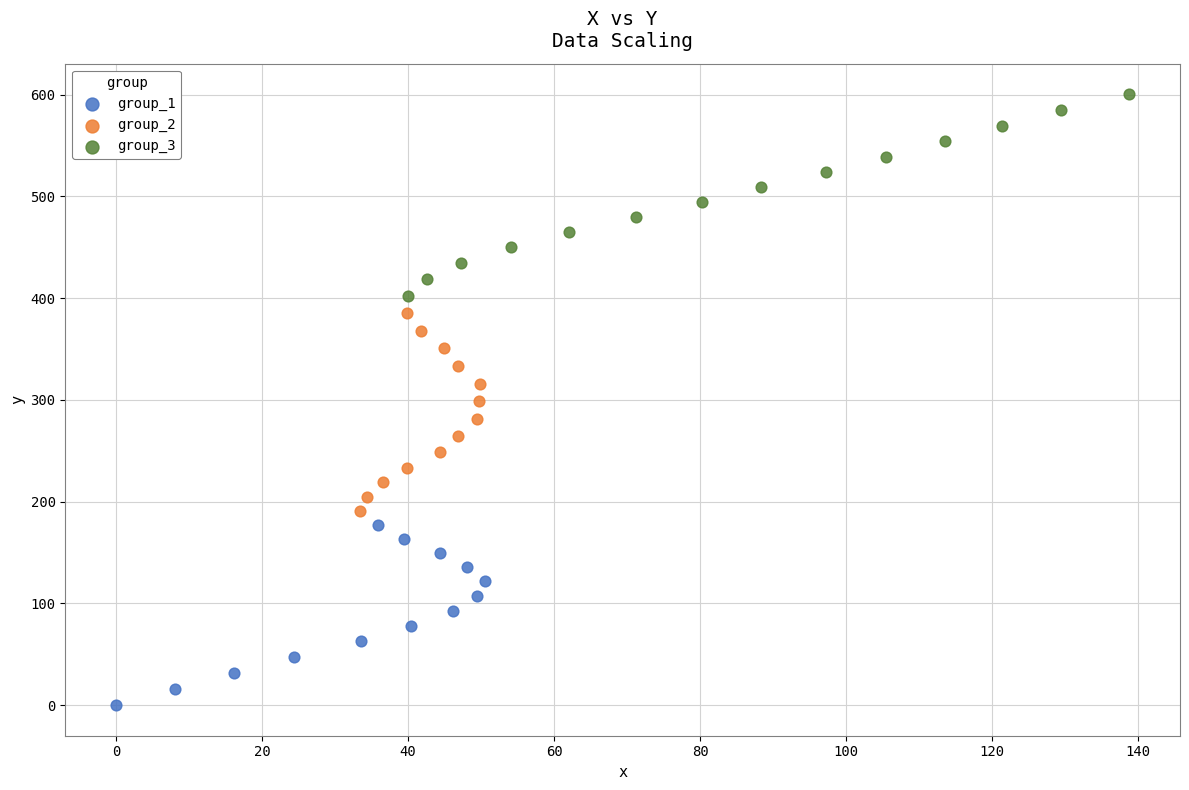

Which series contains the highest Y value?

group_3